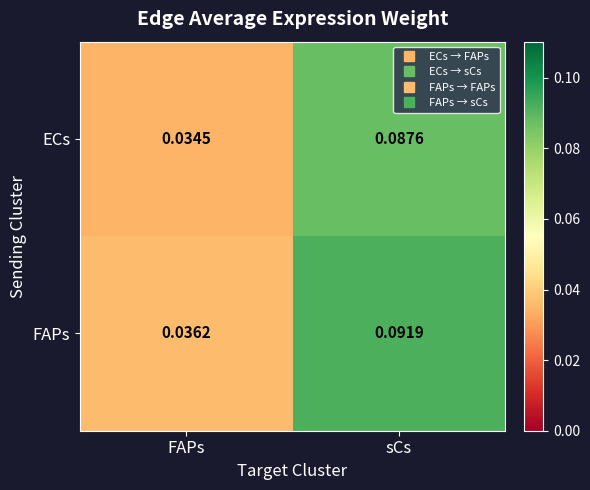

Where is FAPs nearest to the value 0?

FAPs